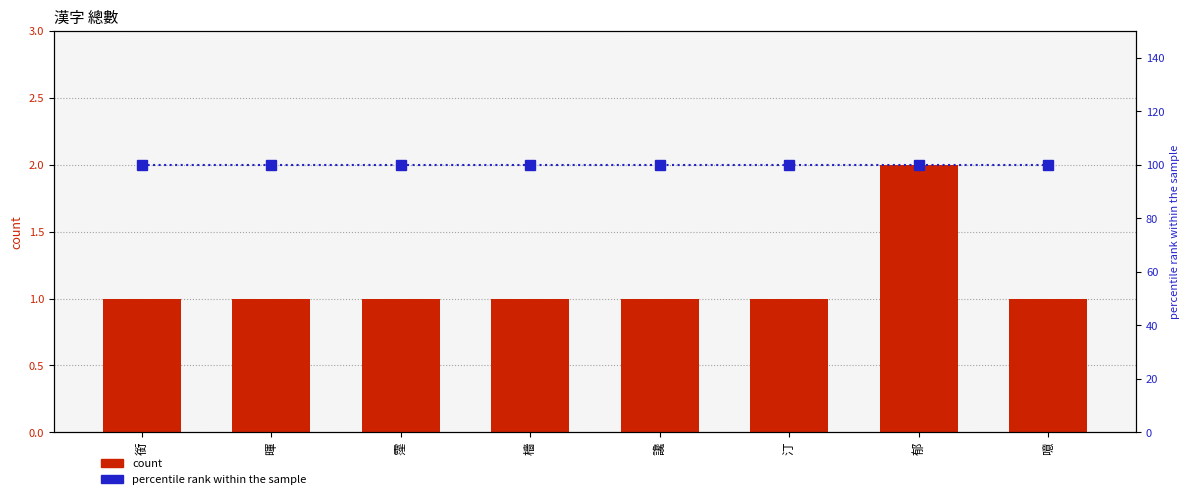

The value of percentile rank within the sample at 霪 is 100. True or false?

True